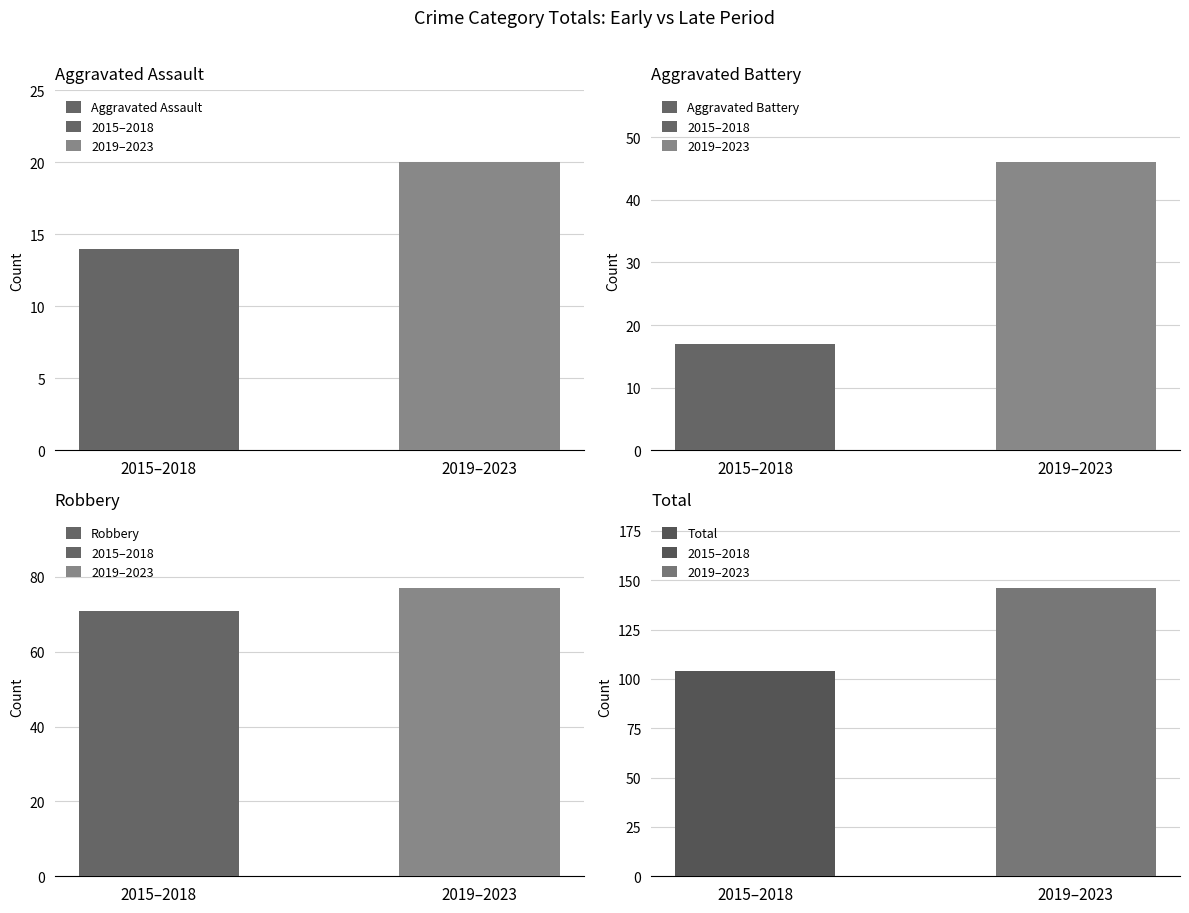

Count the Robbery values in the range 71 to 77.

2